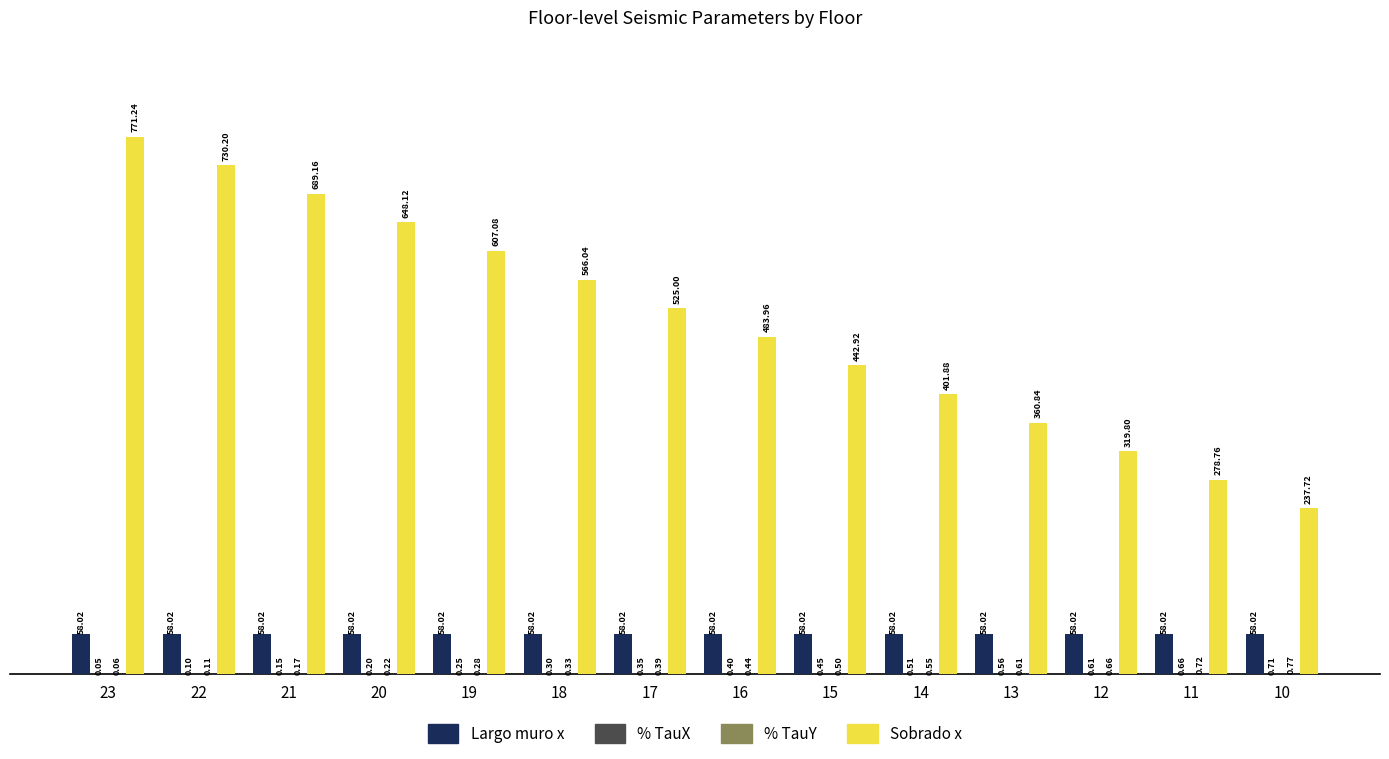

What is the total value across all series at 21?

747.5